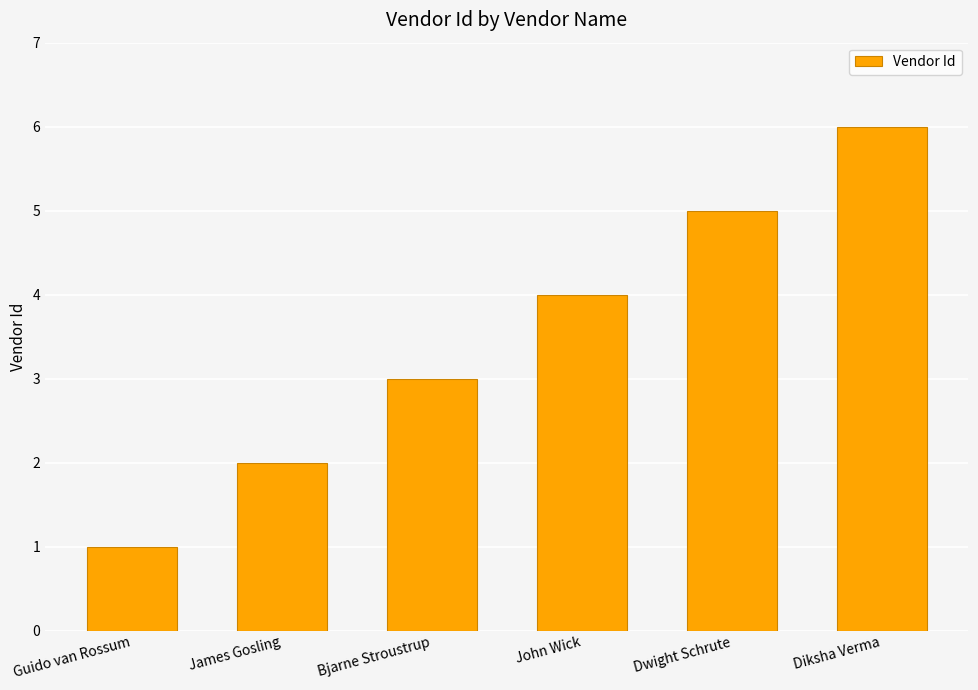

How many data points does each series have?

6